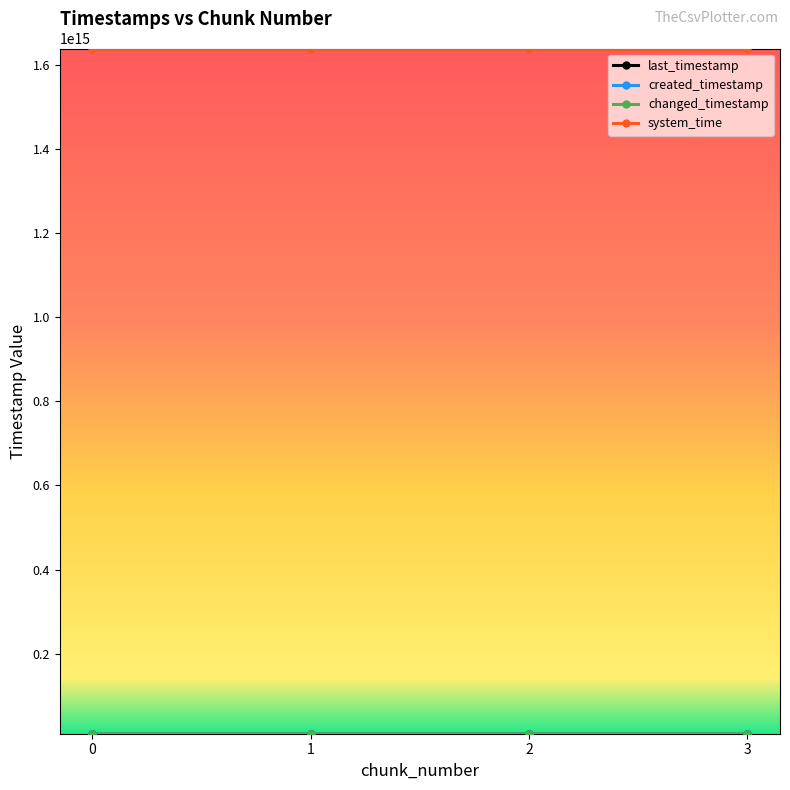

At which category is the sum across all series the highest?

3